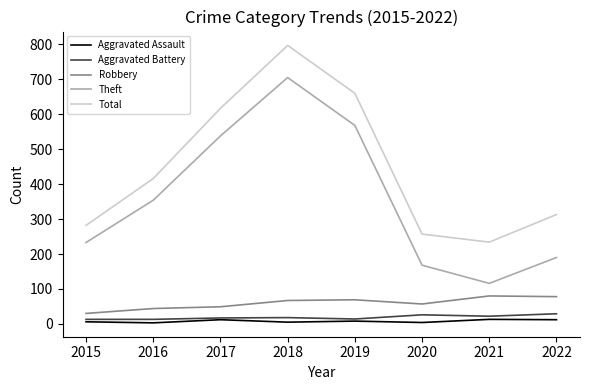

True or false: Theft has more than 1 points higher than both neighbors.

False